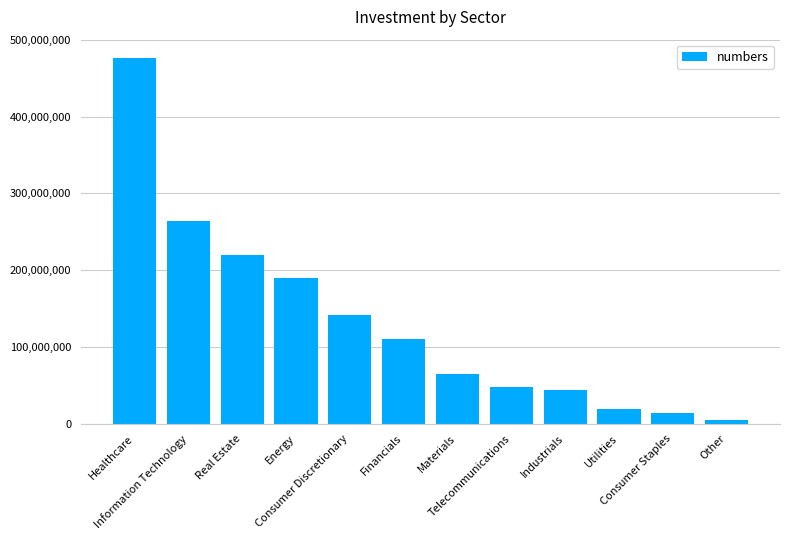

What is the change in value from Information Technology to Industrials?

-220770404